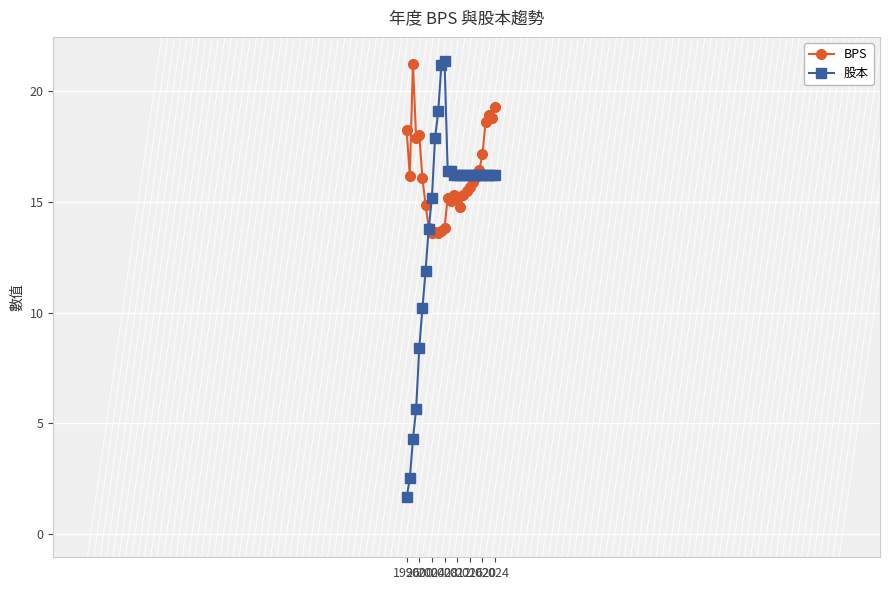

Which series has the largest range (max minus min)?

股本